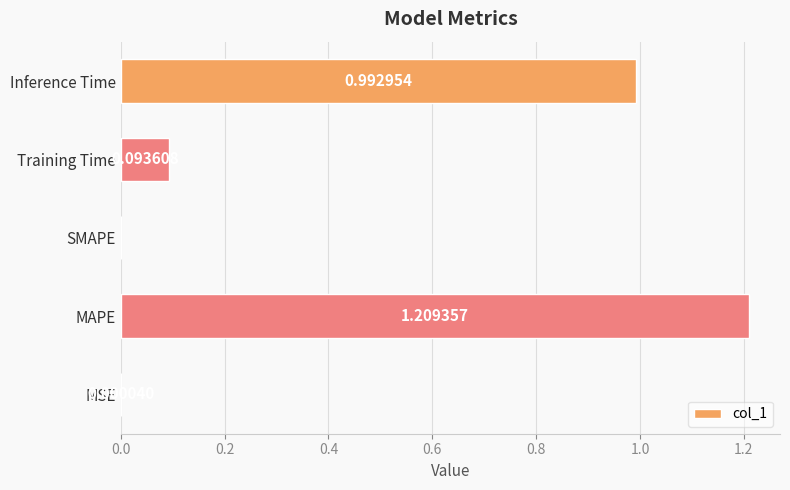

At which label is the value closest to 0?

SMAPE